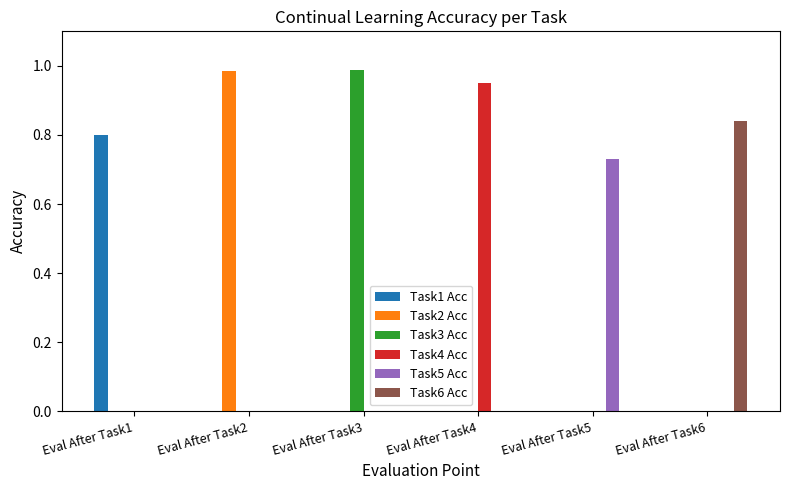

What are all the series names shown in the legend?

Task1 Acc, Task2 Acc, Task3 Acc, Task4 Acc, Task5 Acc, Task6 Acc